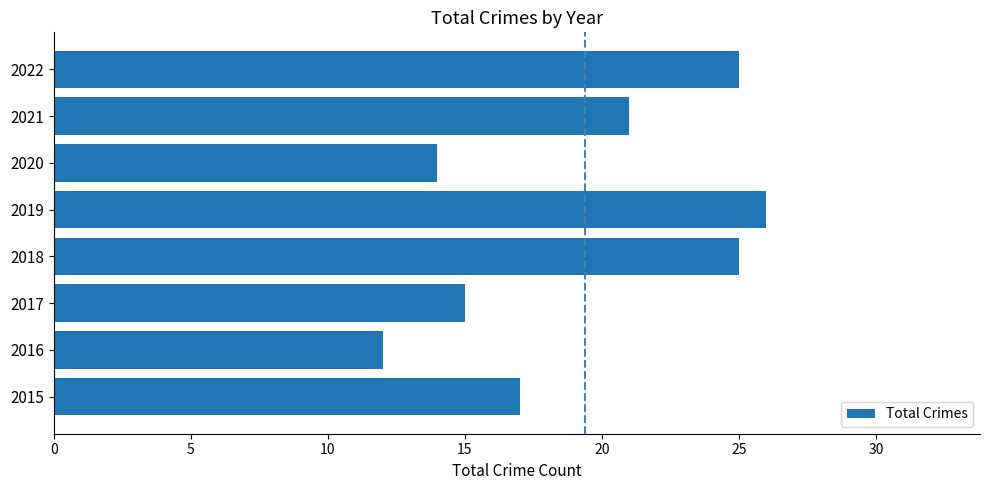

What is the smallest value displayed?

12